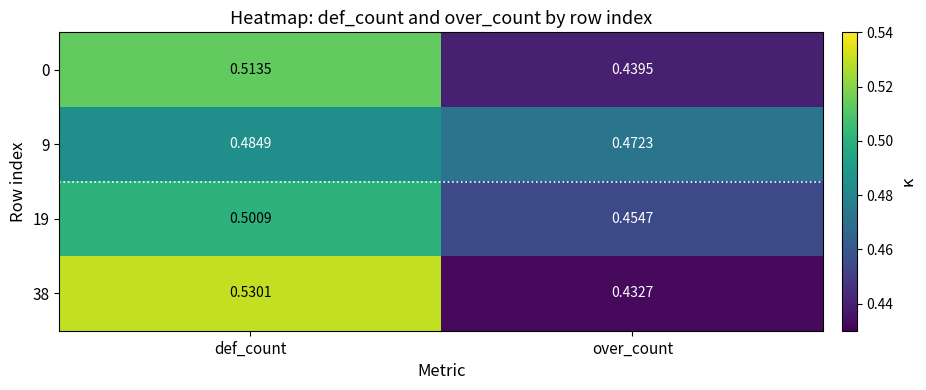

At which category is the sum across all series the highest?

def_count